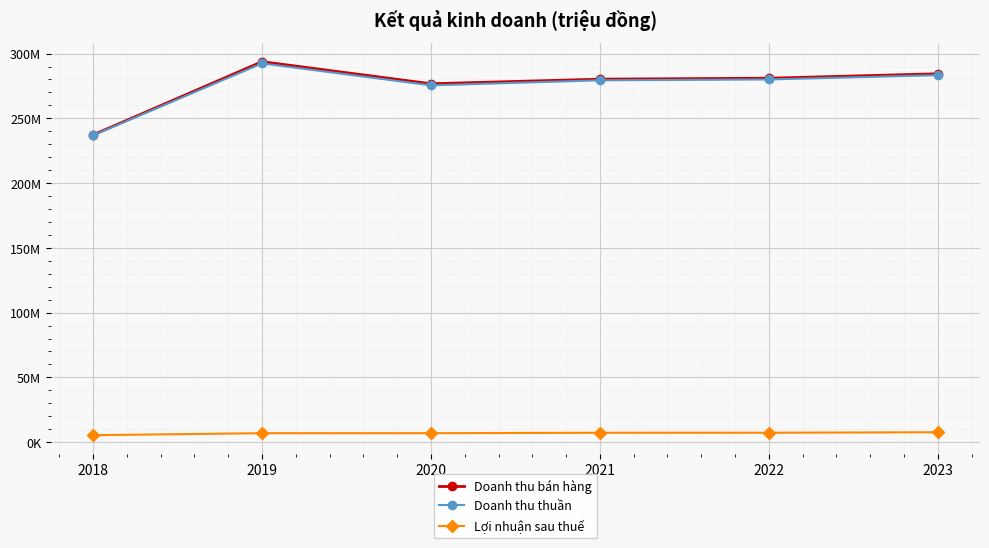

Rank the categories by Doanh thu thuần value from highest to lowest.

2019, 2023, 2022, 2021, 2020, 2018